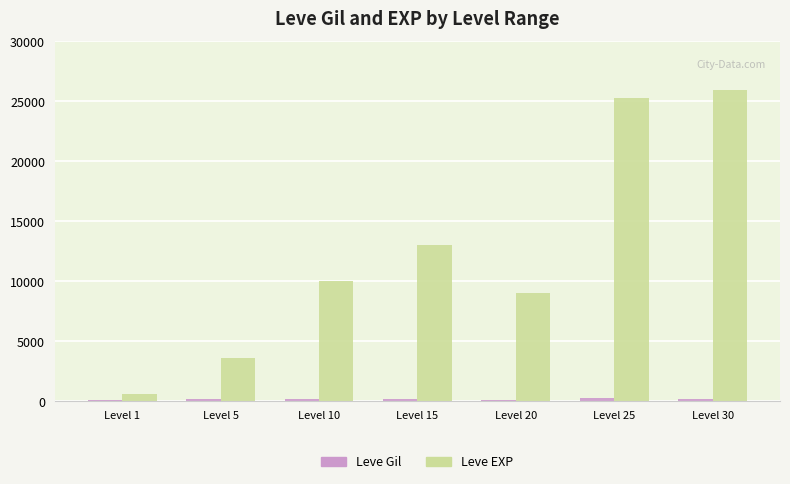

The value of Leve EXP at Level 20 is 13528. True or false?

False